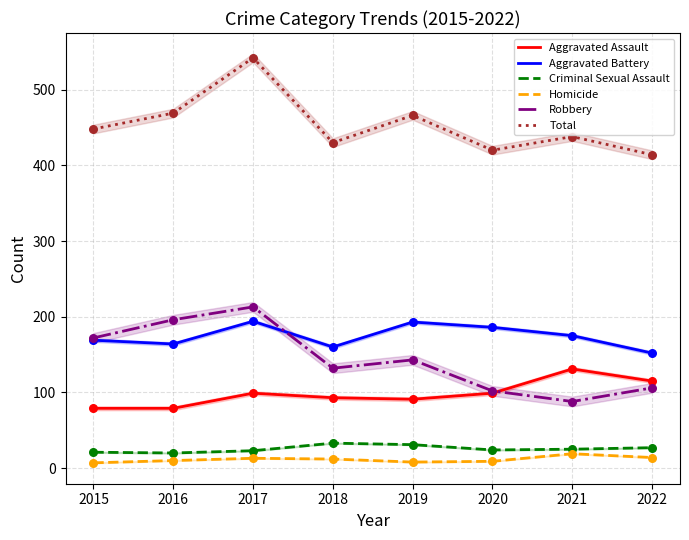

Which series contains the highest Y value?

Total